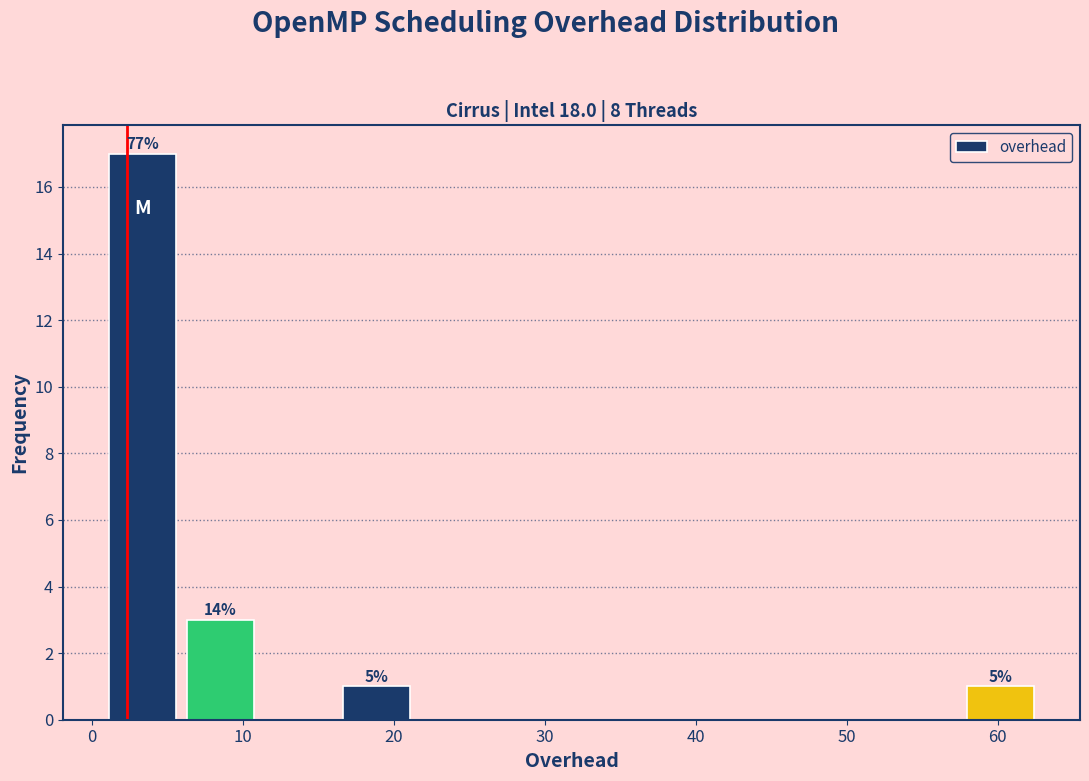

Which range on the x-axis has the tallest bar?

1 to 6